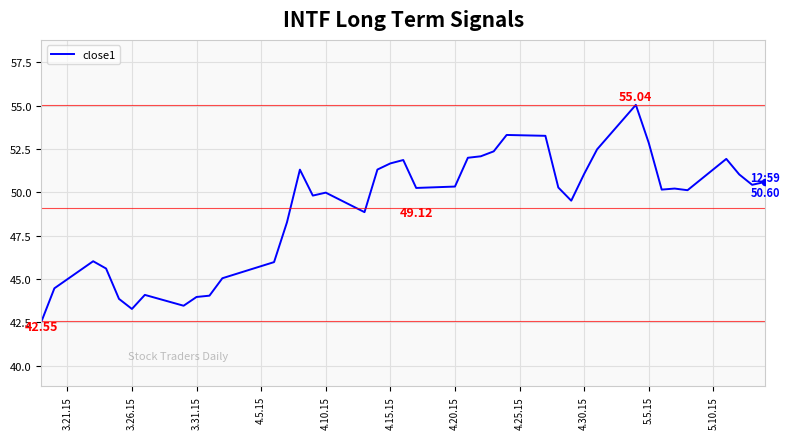

What is the smallest value displayed?

42.6